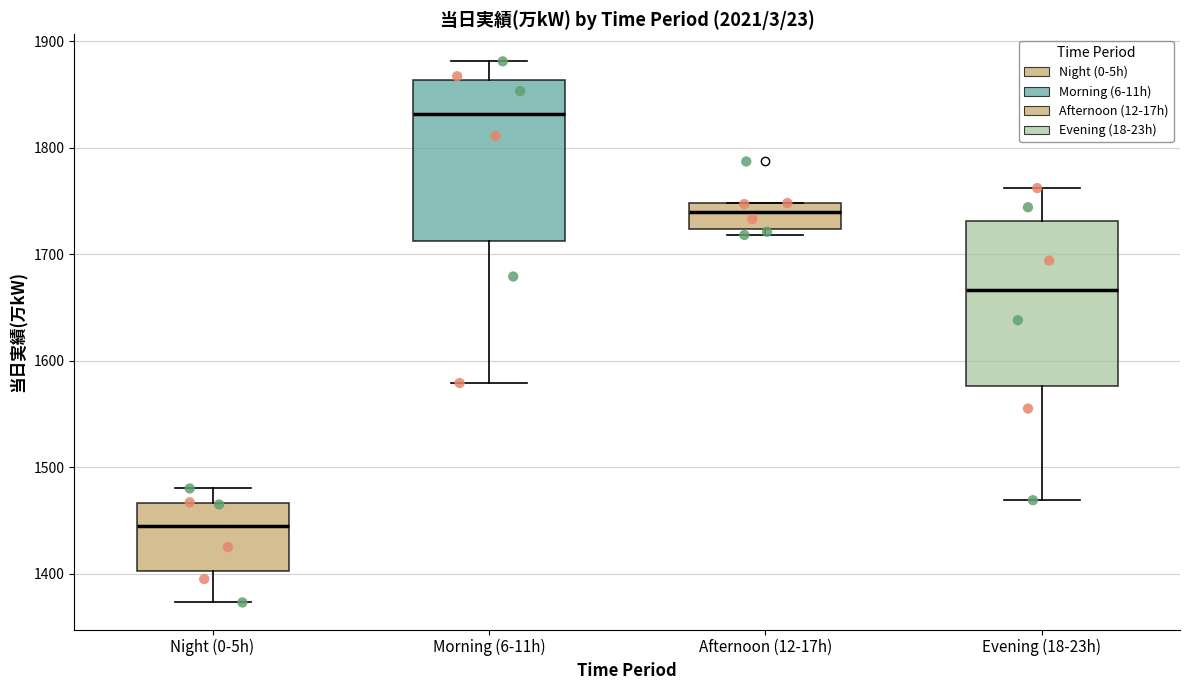

Reading left to right, transcribe this box plot: for each box, give where its median line is, the range the box spans, and where its two whiskers end, as read against the y-axis. The values are not printed on the chart, so give them approximately, as read against the axis.

Night (0-5h): median 1450, box 1400 to 1470, whiskers 1370 to 1480
Morning (6-11h): median 1830, box 1710 to 1860, whiskers 1580 to 1880
Afternoon (12-17h): median 1740, box 1720 to 1750, whiskers 1720 (just below the box's lower edge) to 1750
Evening (18-23h): median 1670, box 1580 to 1730, whiskers 1470 to 1760